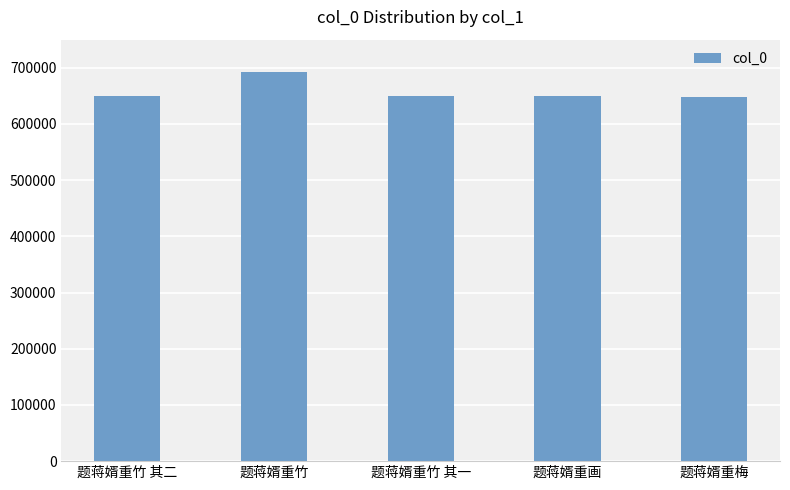

What is the sum of the values at 题蒋婿重梅 and 题蒋婿重竹?

1341020